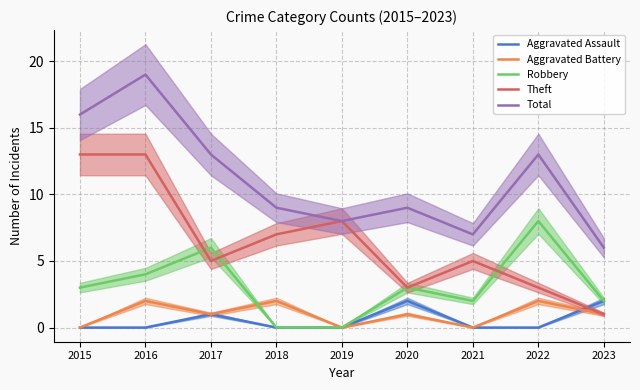

Where does the Aggravated Battery series first go above 1?

2016